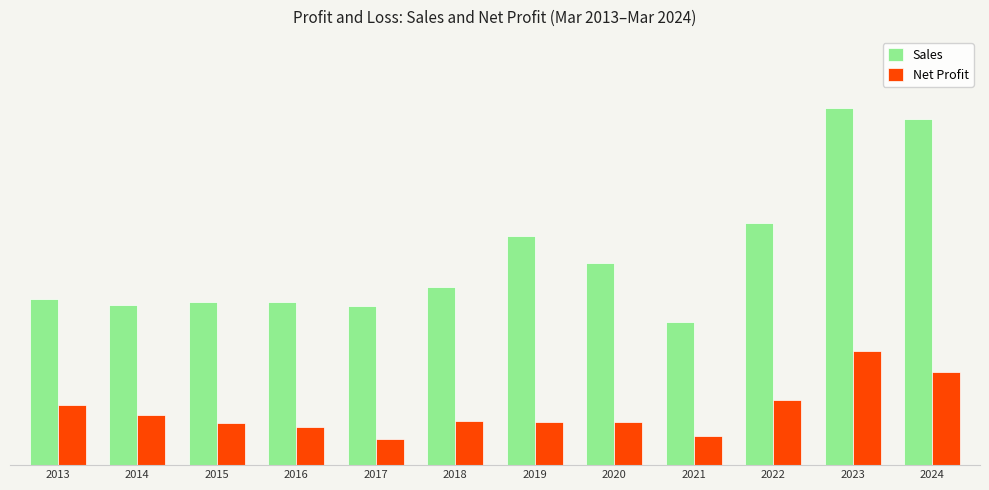

What is the value of the Sales bar at the 6th from the left?

10656